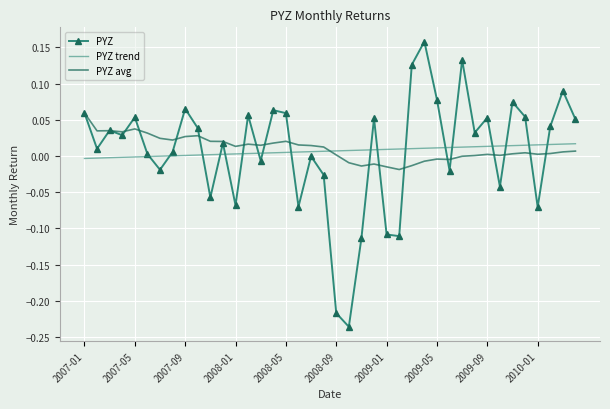

List the series in order of their peak value, lowest first.

PYZ trend, PYZ avg, PYZ